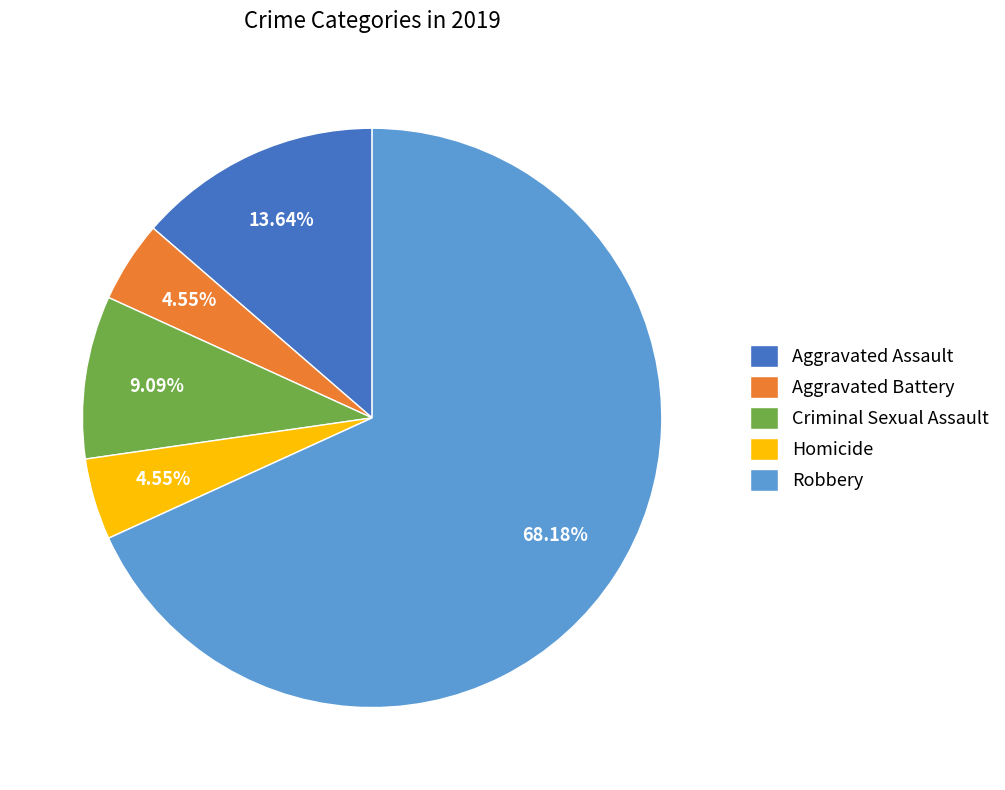

How many segments does this pie chart have?

5